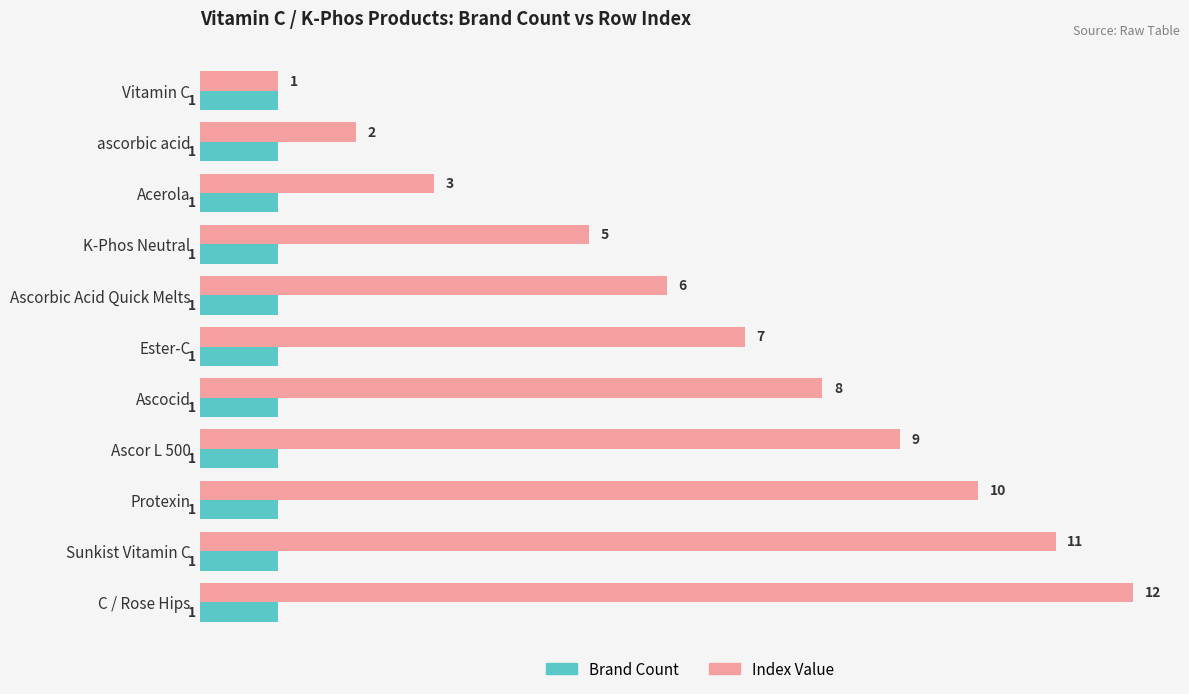

True or false: Brand Count has a value of 2 at C / Rose Hips.

False